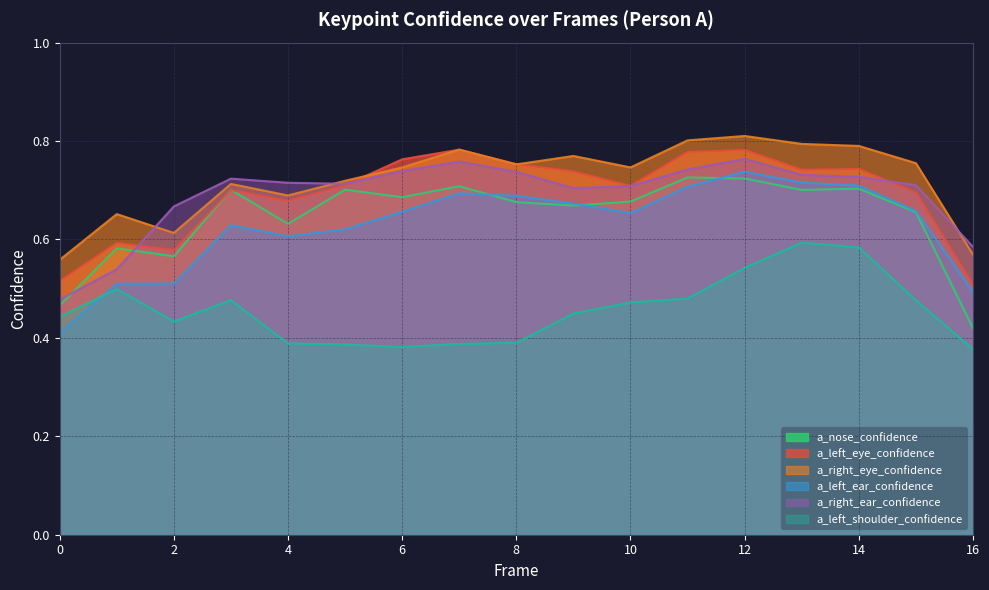

How many lines are shown in the chart?

6